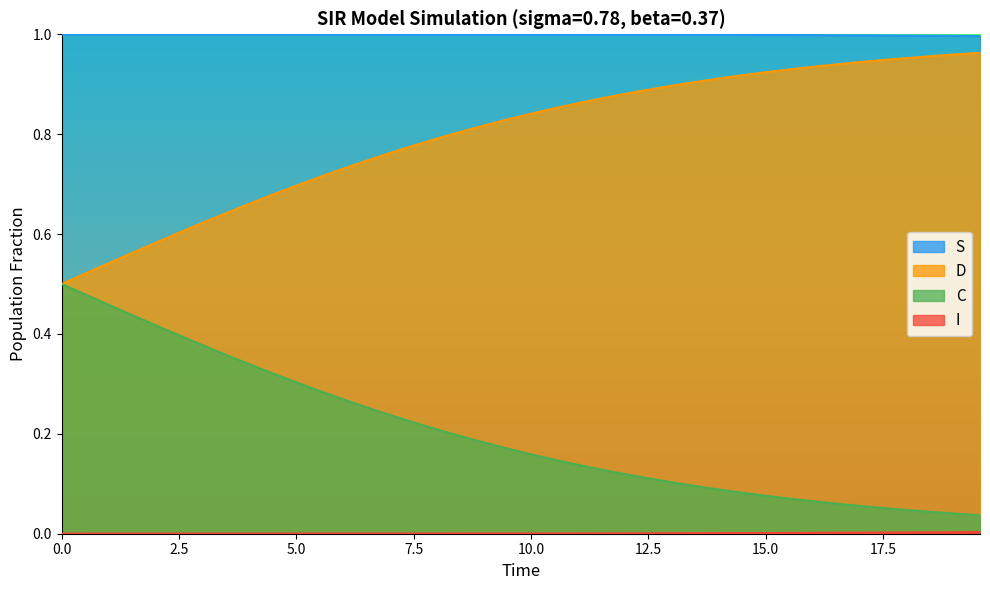

True or false: D and S intersect in this chart.

False